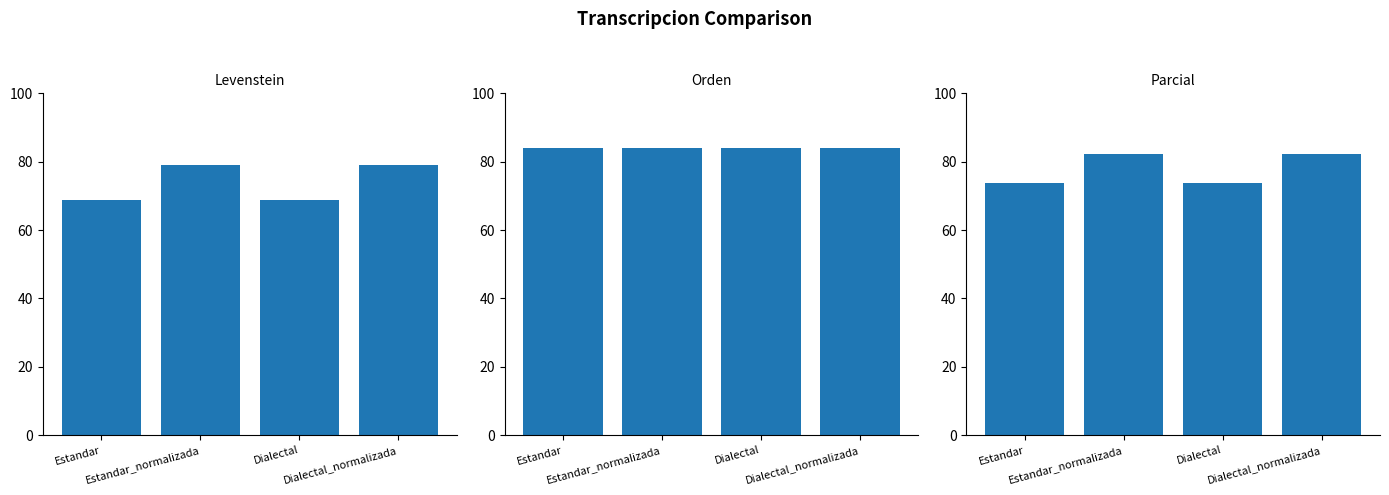

Between Estandar and Dialectal, which series saw the biggest shift?

Levenstein